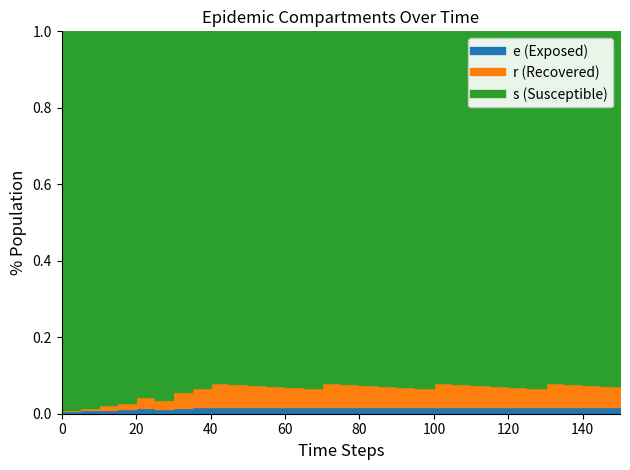

How many lines are shown in the chart?

3